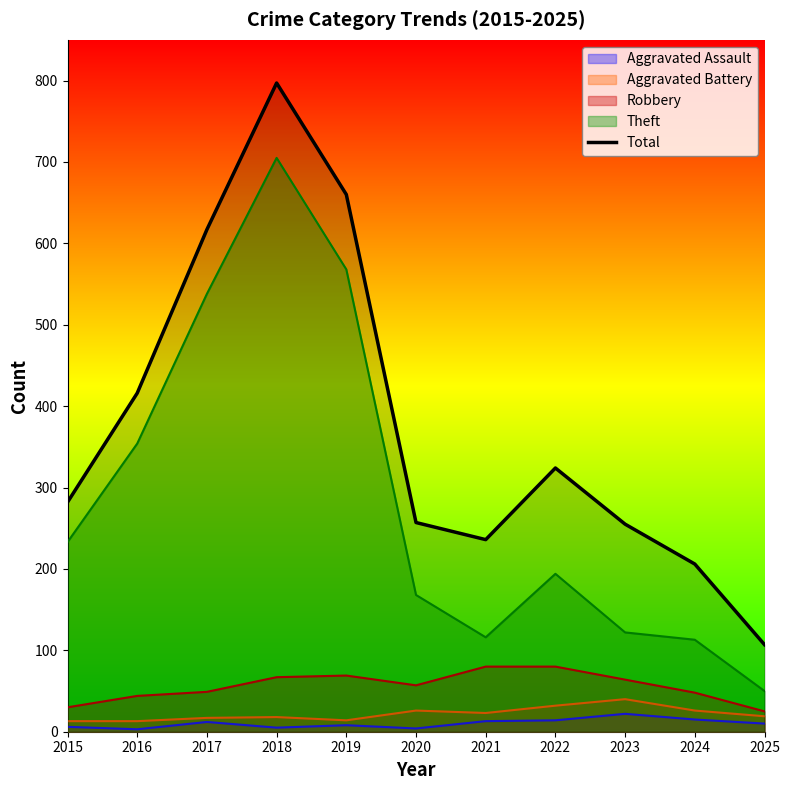

How many lines are shown in the chart?

5